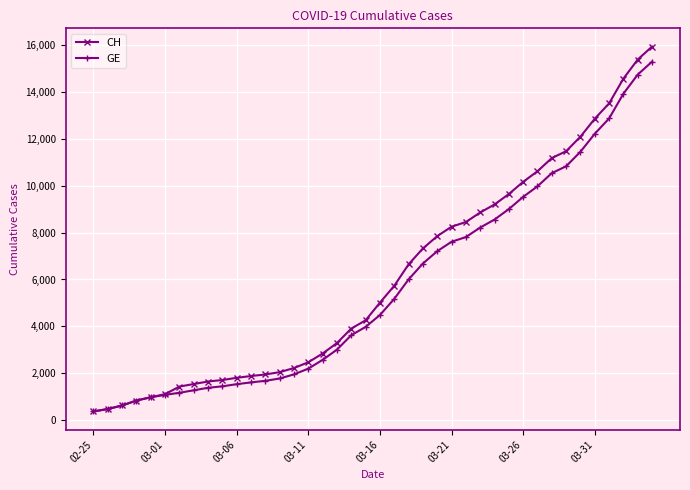

What is the smallest value displayed?

375